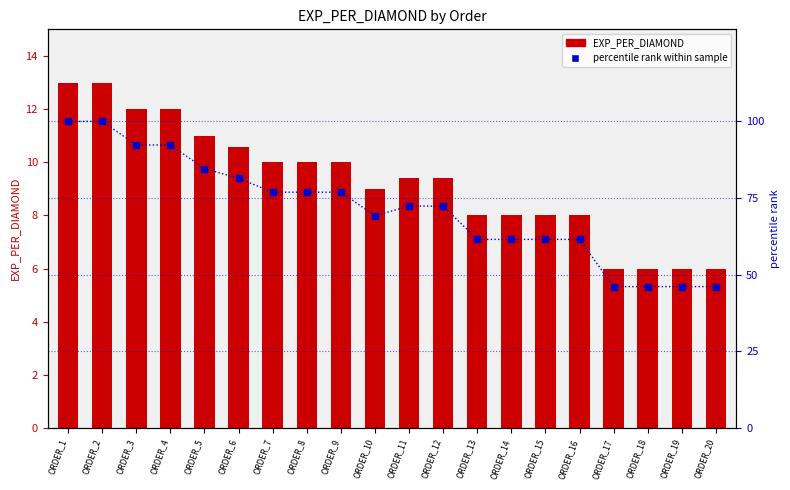

Which label corresponds to the smallest value in the chart?

ORDER_17